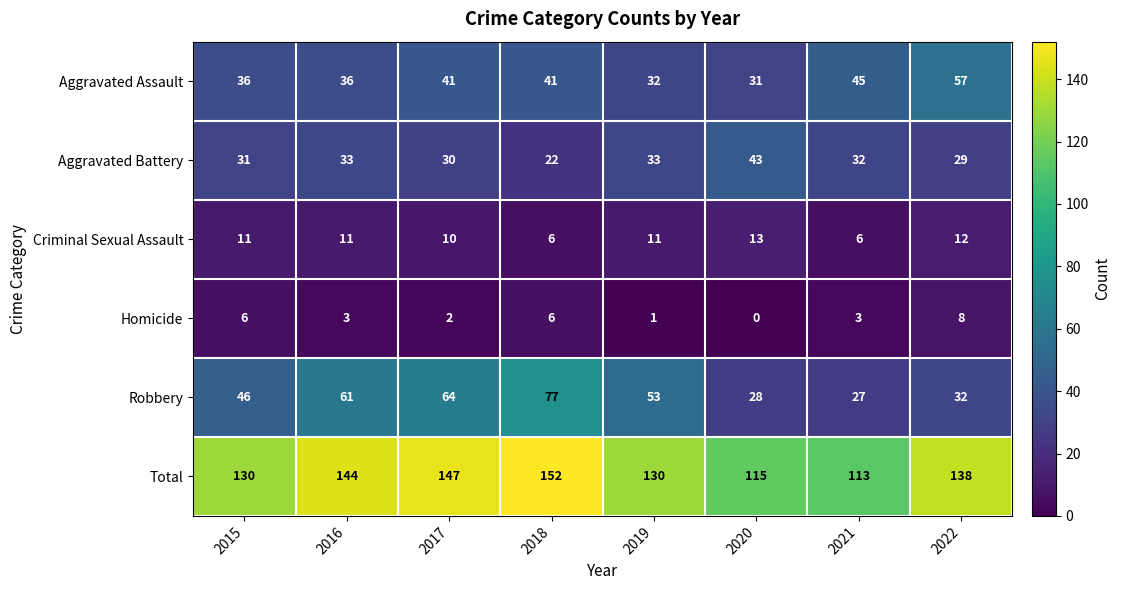

List the series in order of their peak value, highest first.

Total, Robbery, Aggravated Assault, Aggravated Battery, Criminal Sexual Assault, Homicide